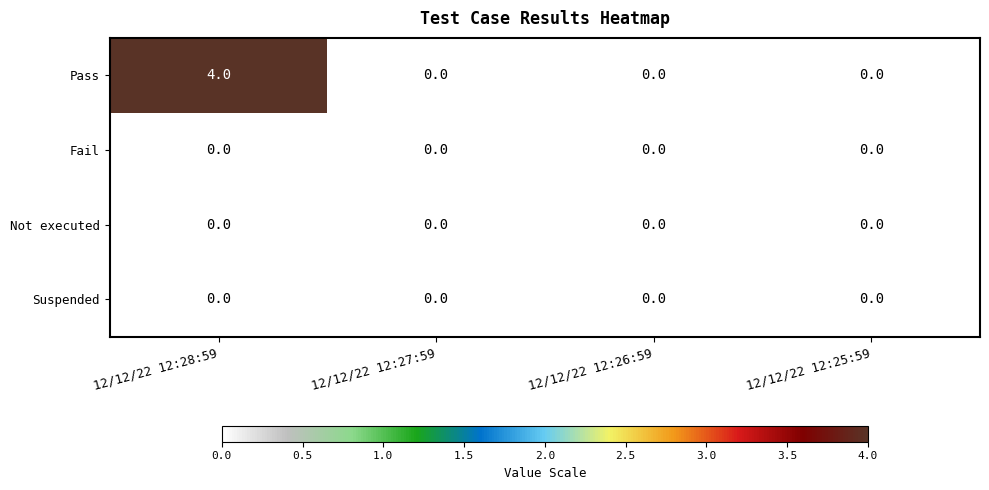

Count the number of data series in this chart.

4